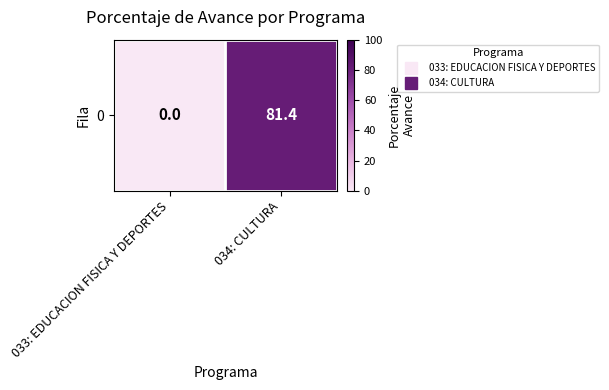

Rank the categories by value from highest to lowest.

034: CULTURA, 033: EDUCACION FISICA Y DEPORTES